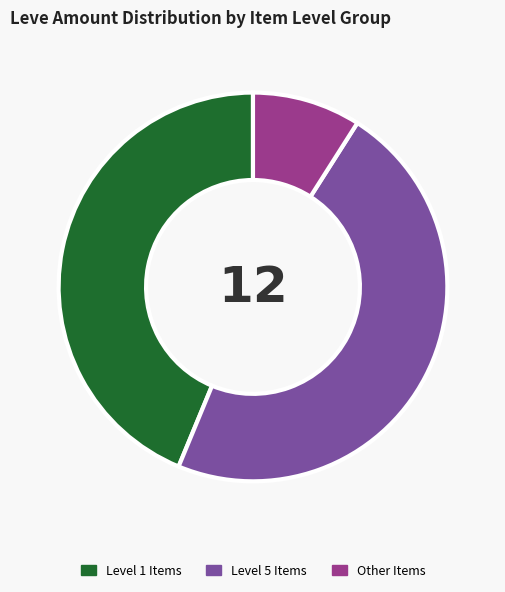

Is there a majority slice in this chart?

No